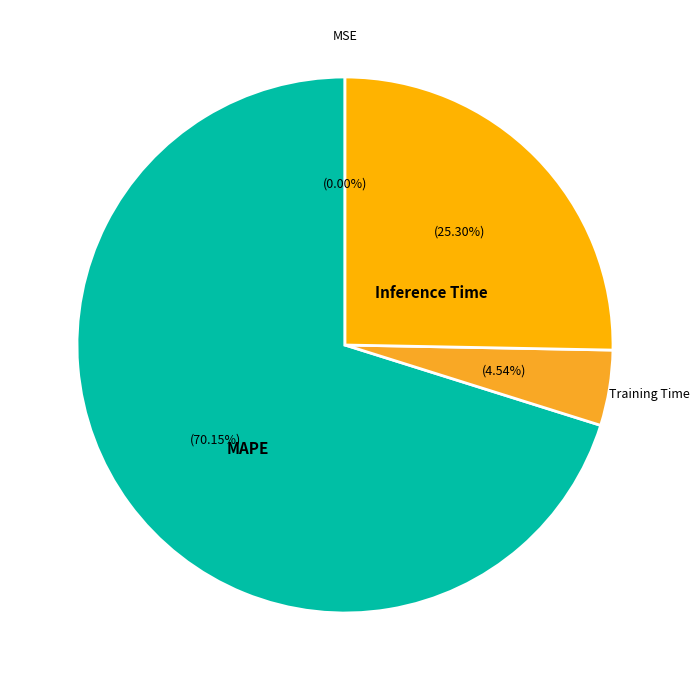

Does any single category account for the majority?

Yes